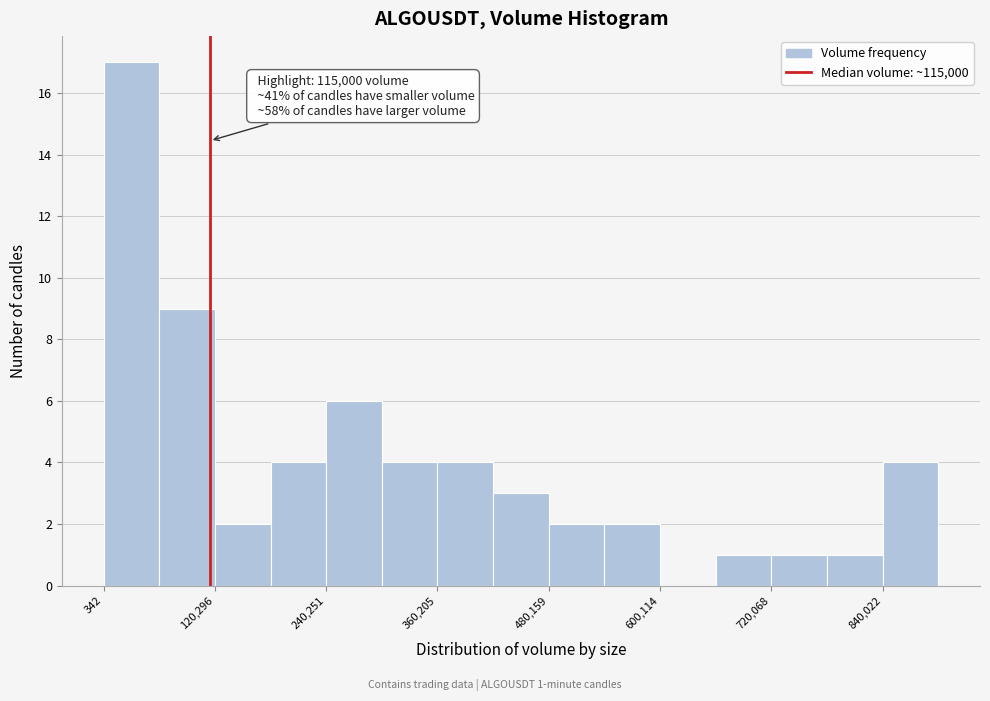

Read against the x-axis, roughly where is the centre of the tallest bar?

40000